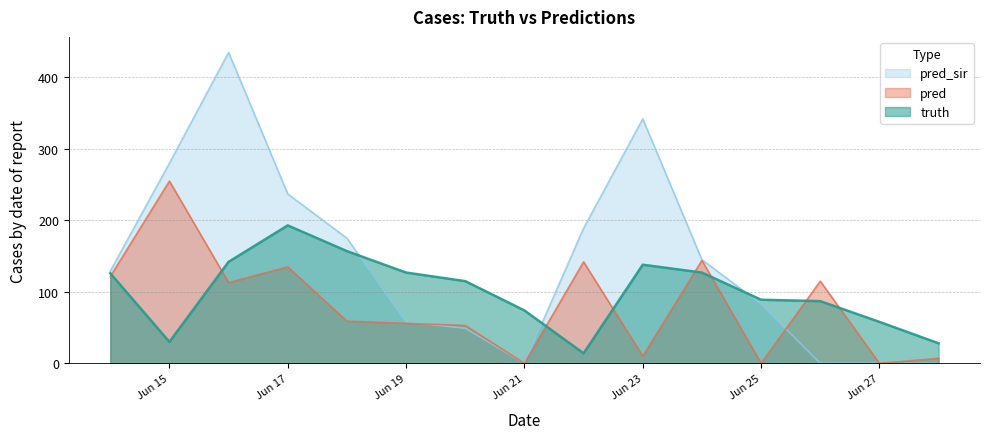

How many distinct data groups are displayed?

3